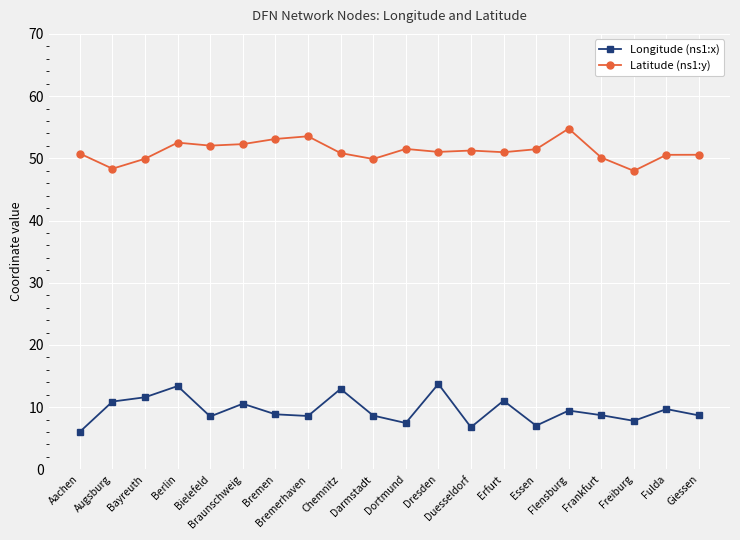

What is the spread (max minus min) of values at Bayreuth?

38.3